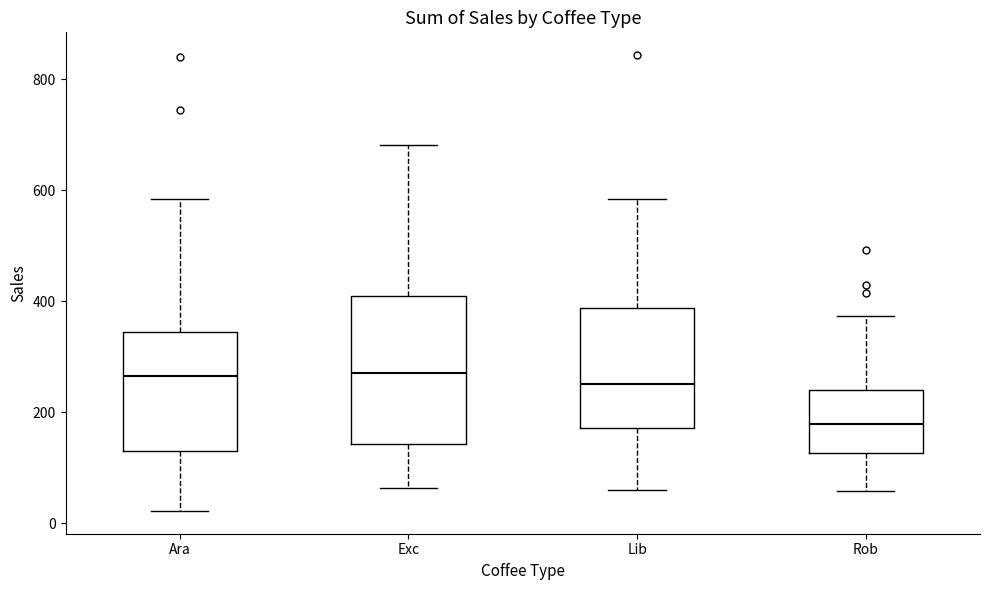

Reading left to right, transcribe this box plot: for each box, give where its median line is, the range the box spans, and where its two whiskers end, as read against the y-axis. The values are not printed on the chart, so give them approximately, as read against the axis.

Ara: median 260, box 140 to 340, whiskers 20 to 580
Exc: median 280, box 140 to 400, whiskers 60 to 680
Lib: median 260, box 180 to 380, whiskers 60 to 580
Rob: median 180, box 120 to 240, whiskers 60 to 380